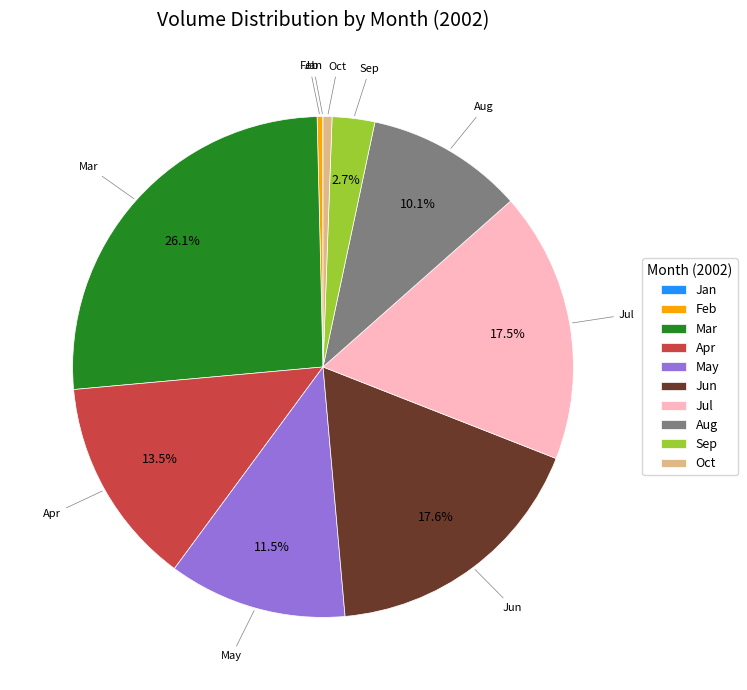

Which has a higher value, Feb or Mar?

Mar